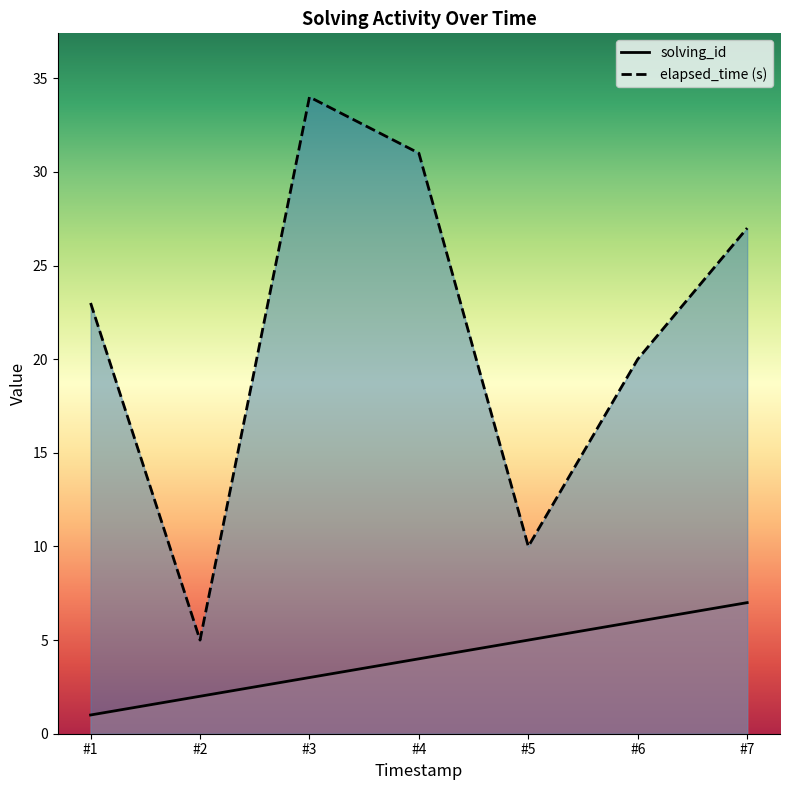

True or false: elapsed_time has more than 2 interior local peaks.

False